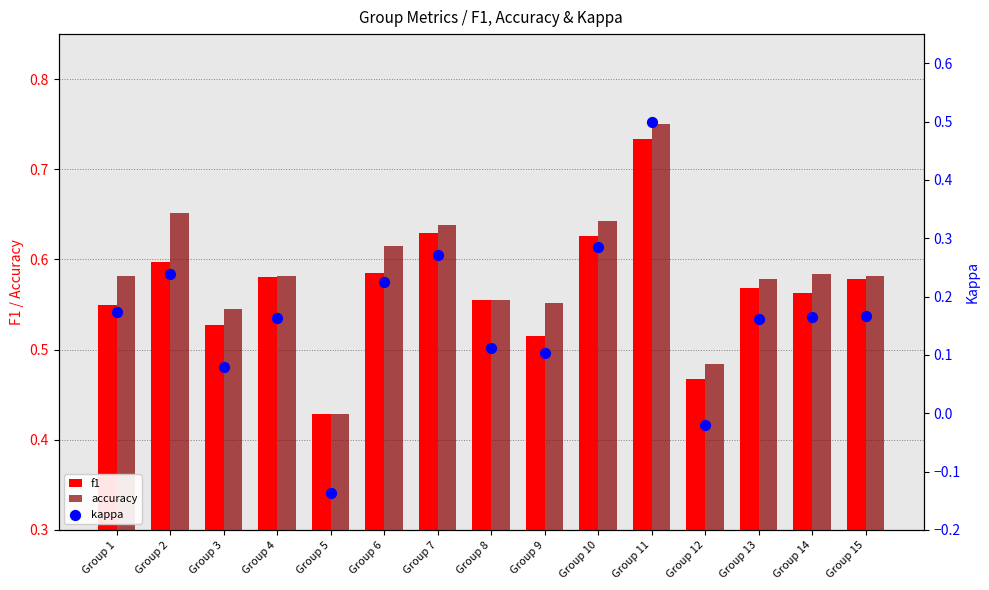

What are all the series names shown in the legend?

f1, accuracy, kappa